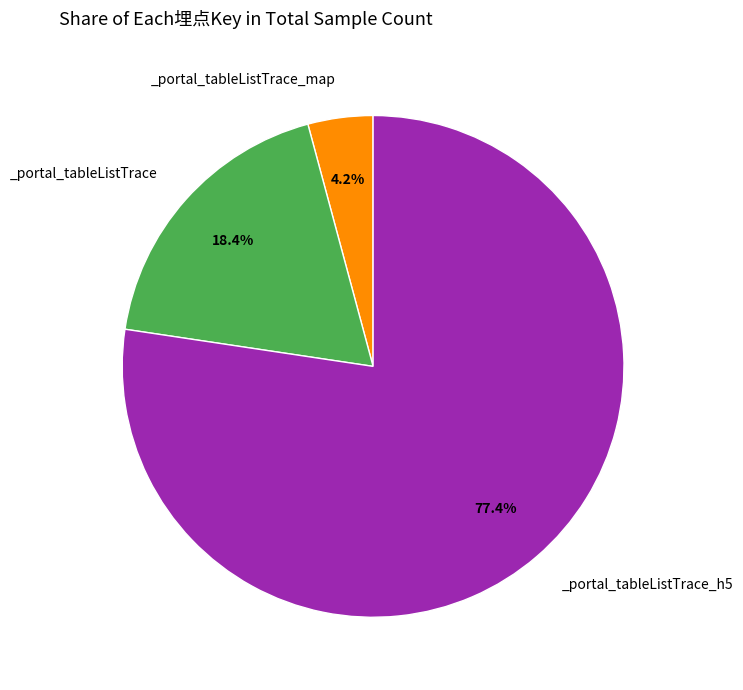

How many slices are in this pie chart?

3